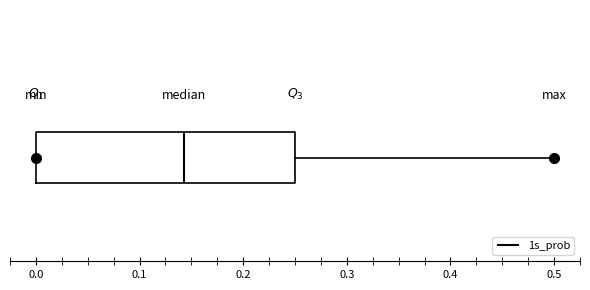

Transcribe this box plot: give where the median line is, the range the box spans, and where the two whiskers end, as read against the x-axis. The values are not printed on the chart, so give them approximately, as read against the axis.

median 0.14, box 0.00 to 0.25, whiskers 0.00 to 0.50